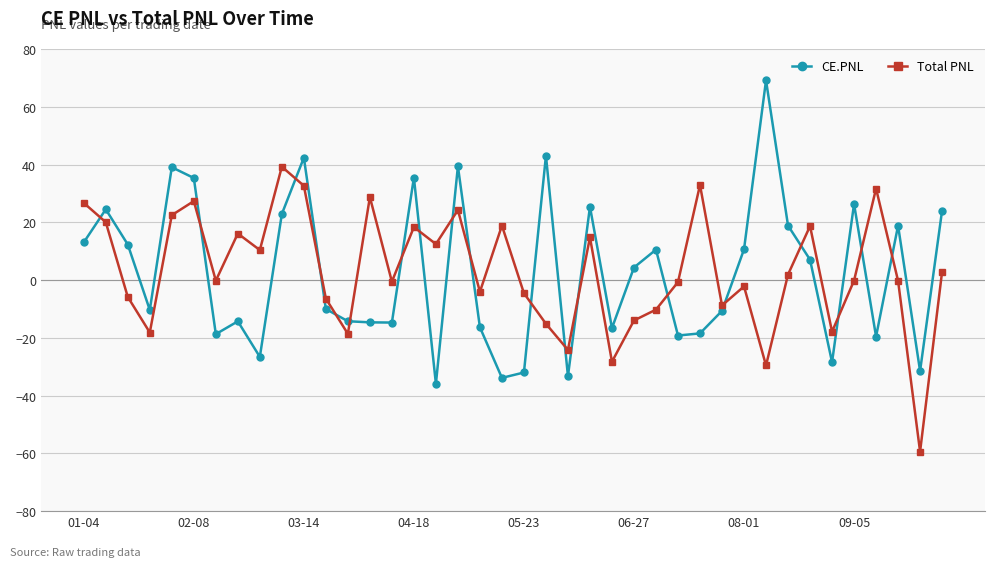

What is the minimum value for Total PNL?

-59.4